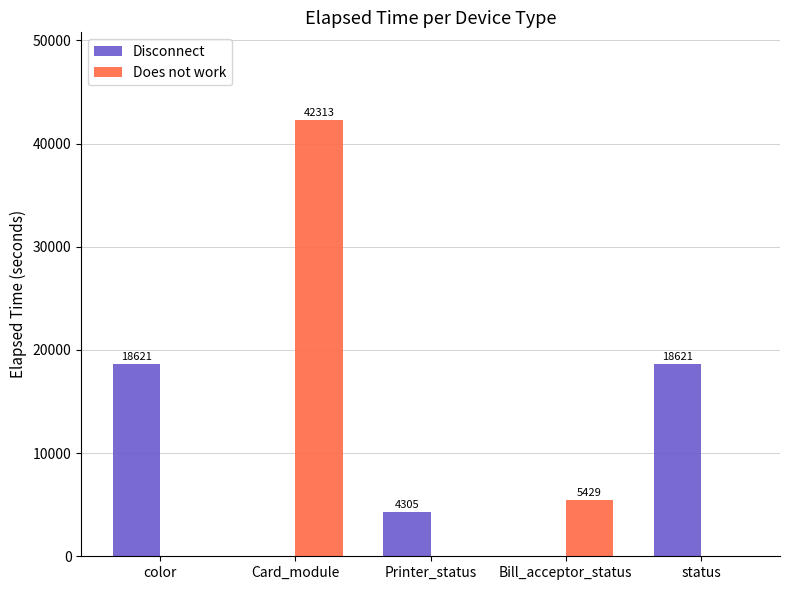

What is the difference between the Disconnect values at Printer_status and color?

14316